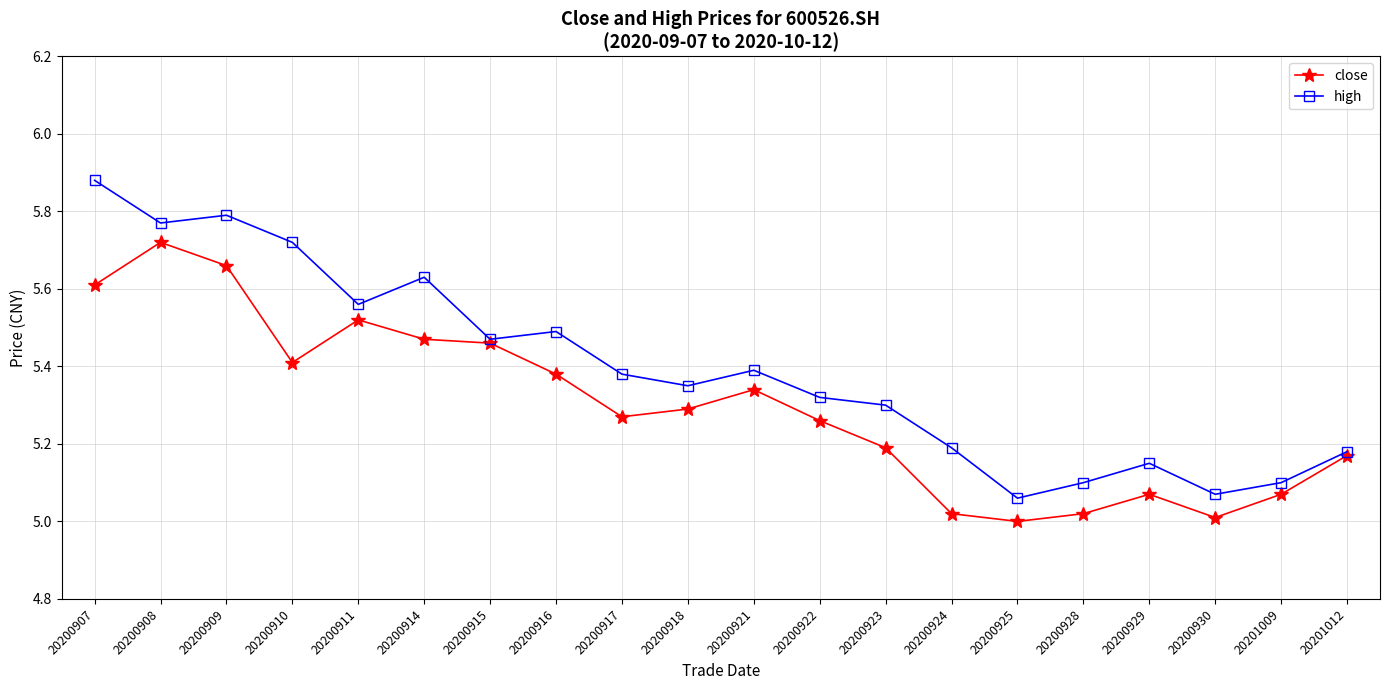

The close series shows 5.1 at 20201009. True or false?

True